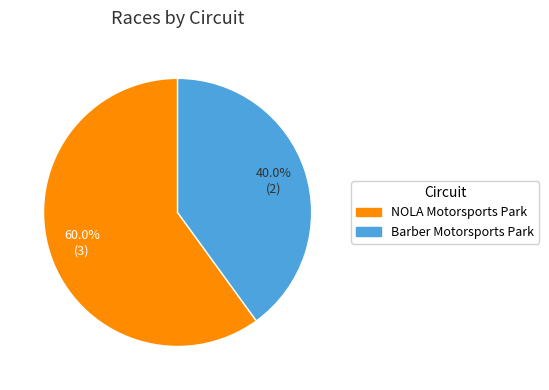

Is there a majority slice in this chart?

Yes